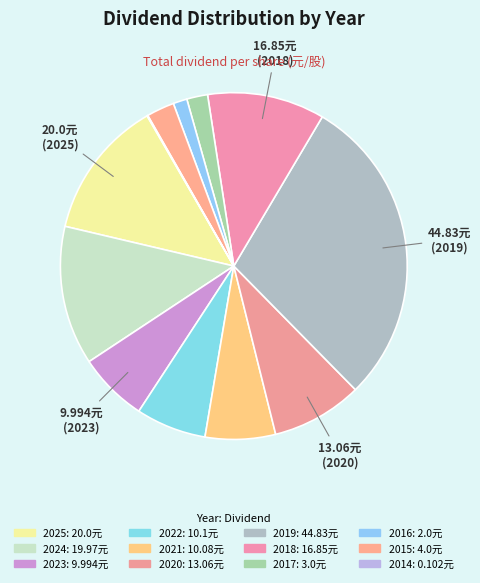

Combined, do 2021 and 2016 account for over 50%?

No